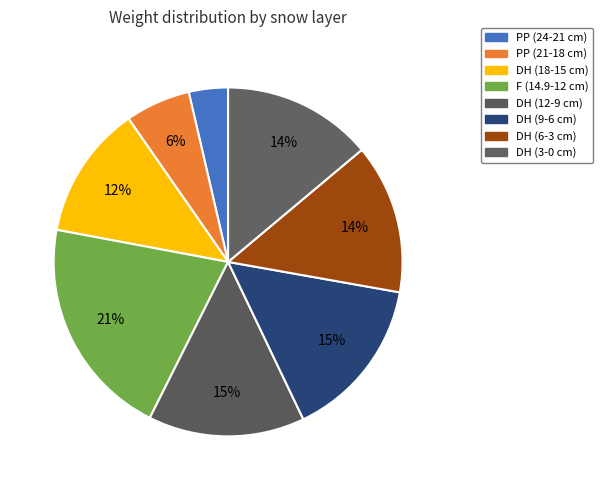

What is the change in value from DH (12-9 cm) to DH (3-0 cm)?

-1.0